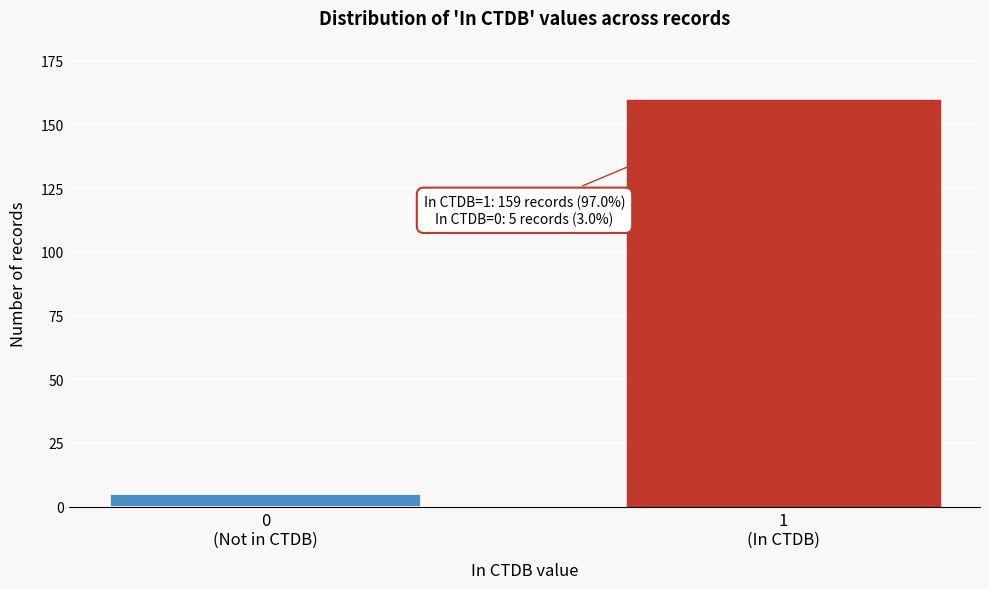

Reading left to right, what are all the values shown in this chart?

5	159